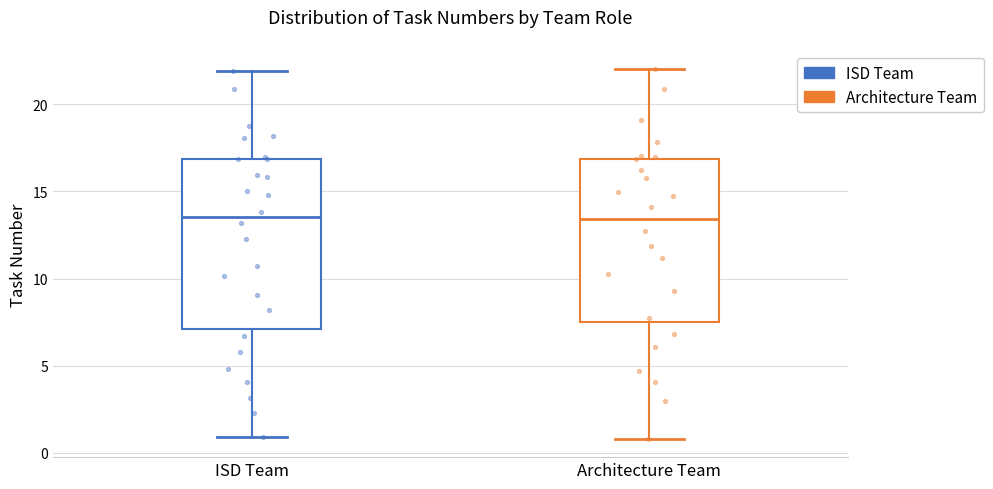

Reading left to right, transcribe this box plot: for each box, give where its median line is, the range the box spans, and where its two whiskers end, as read against the y-axis. The values are not printed on the chart, so give them approximately, as read against the axis.

ISD Team: median 13.5, box 7.0 to 17.0, whiskers 1.0 to 22.0
Architecture Team: median 13.5, box 7.5 to 17.0, whiskers 1.0 to 22.0